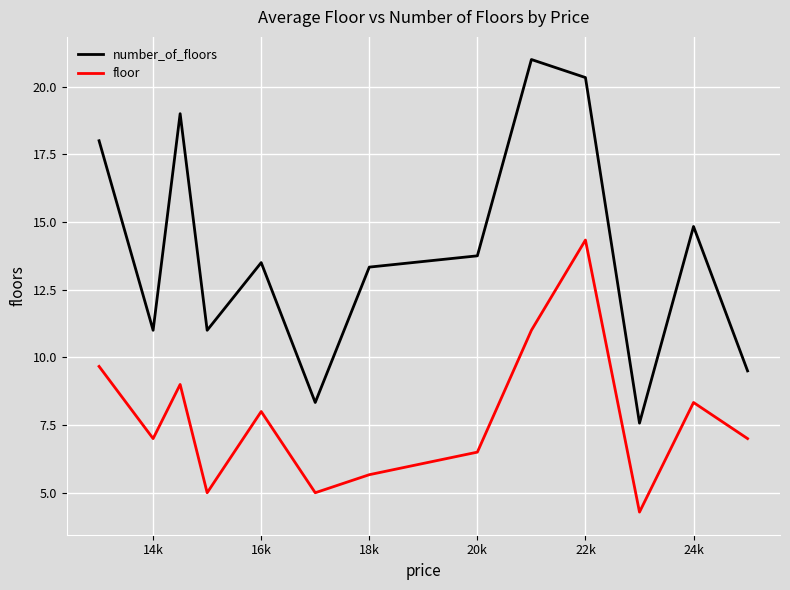

Which series has the largest total across all categories?

number_of_floors